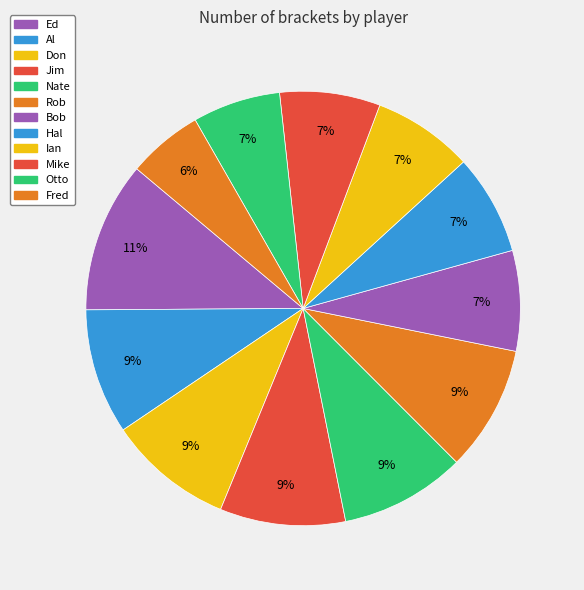

How many segments does this pie chart have?

12